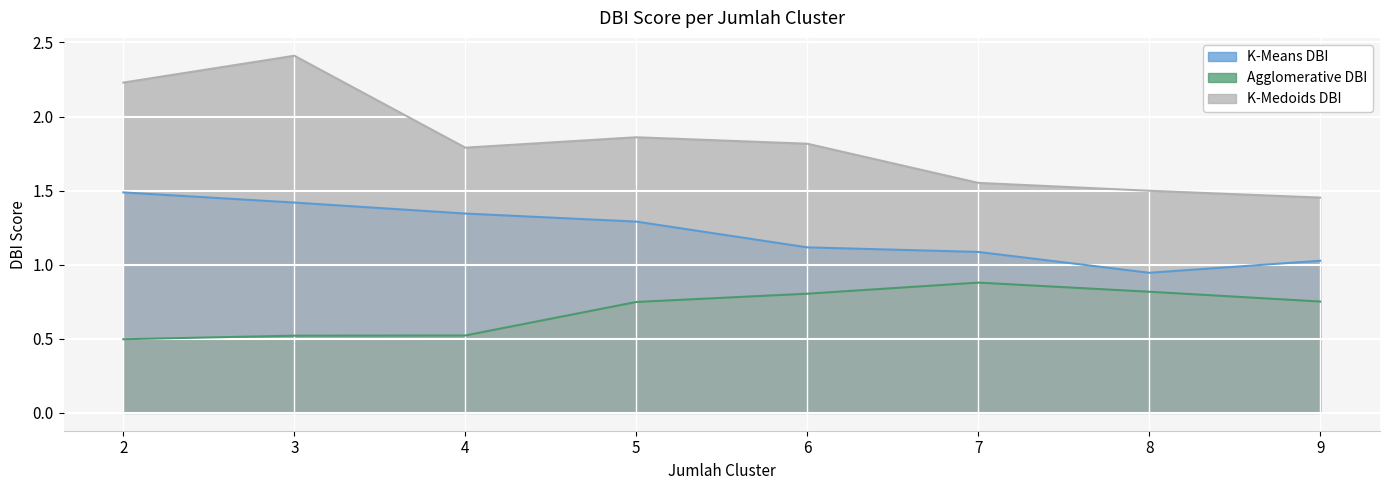

Rank the series by their maximum value, from highest to lowest.

K-Medoids DBI, K-Means DBI, Agglomerative DBI